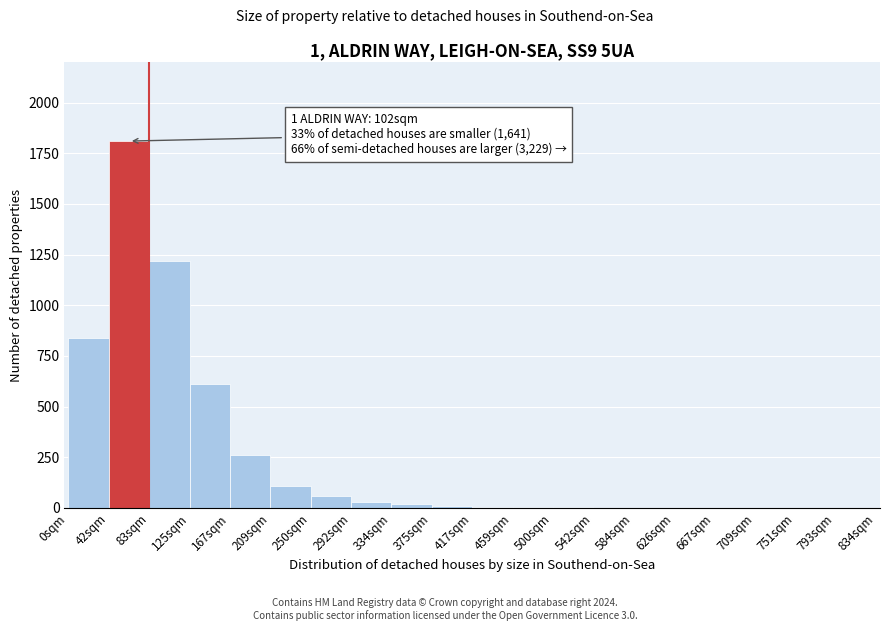

The chart shows a value of 60 at 250sqm. True or false?

True